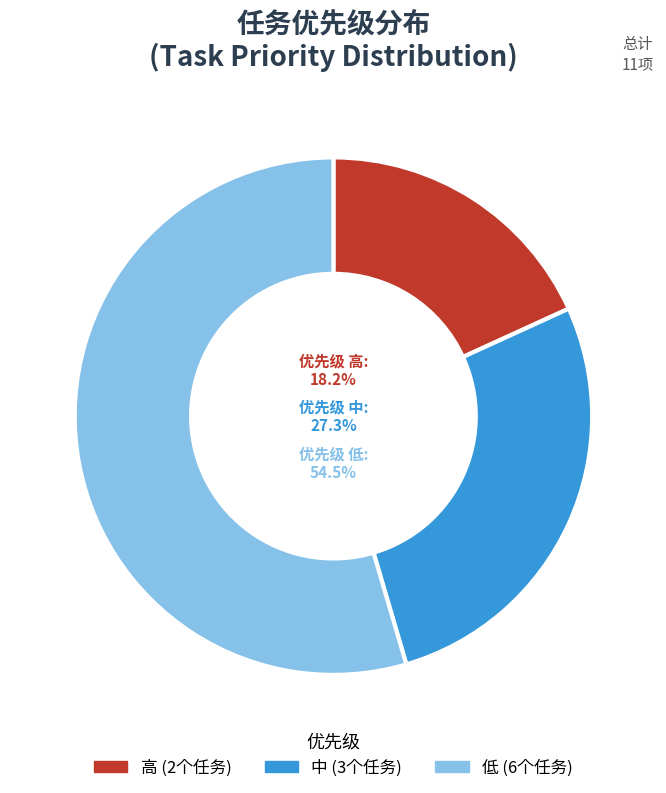

Which category has the biggest portion of the pie?

低